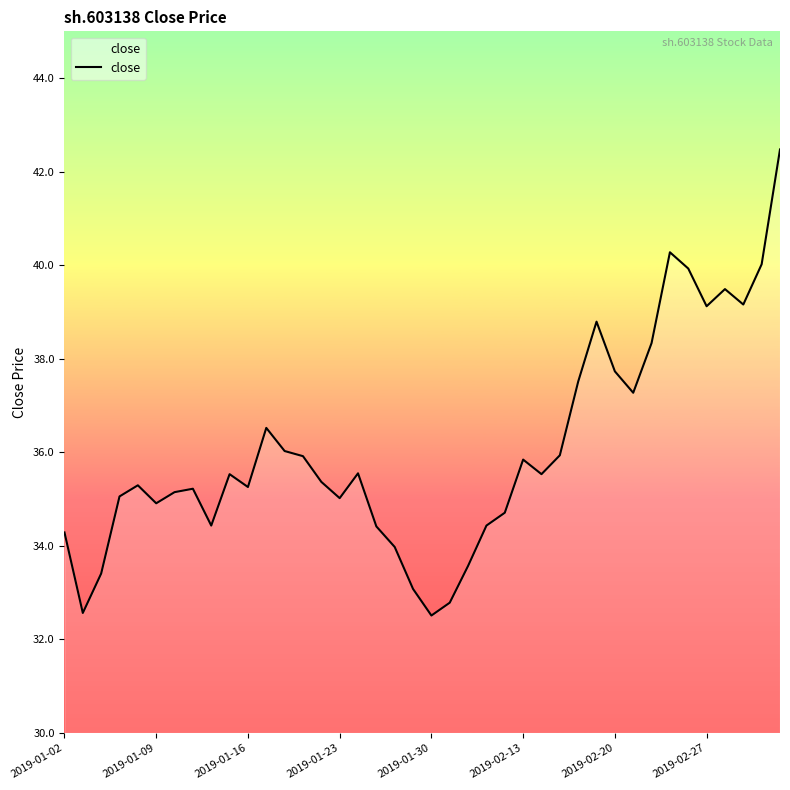

What is the greatest value displayed?

42.5